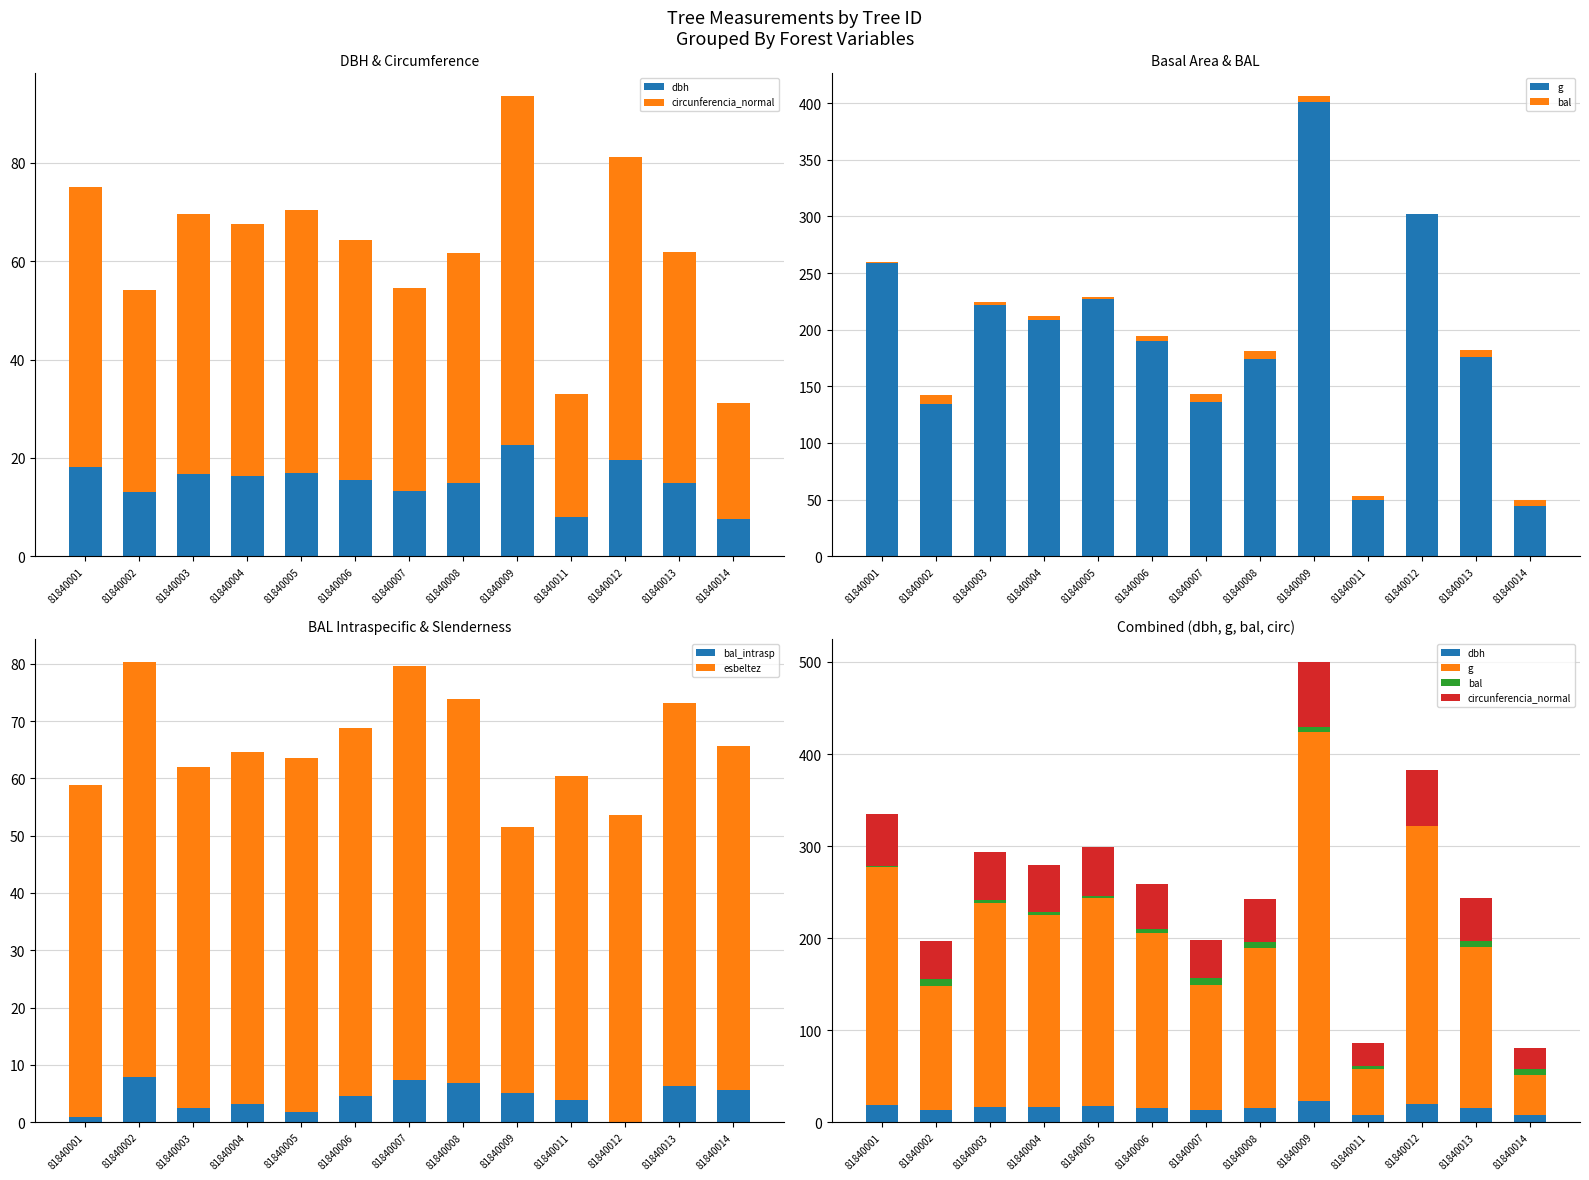

What are all the series names shown in the legend?

dbh, circunferencia_normal, g, bal, bal_intrasp, esbeltez